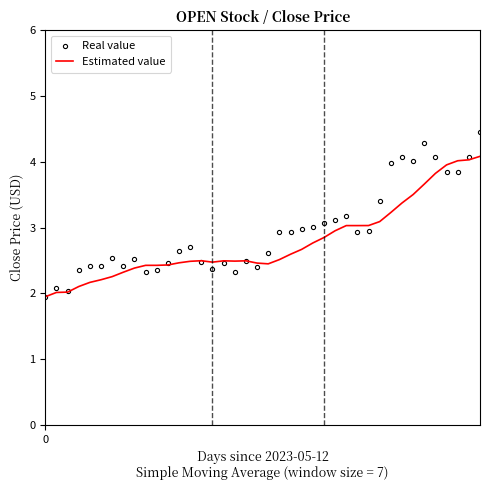

What is the maximum value shown in the chart?

4.5